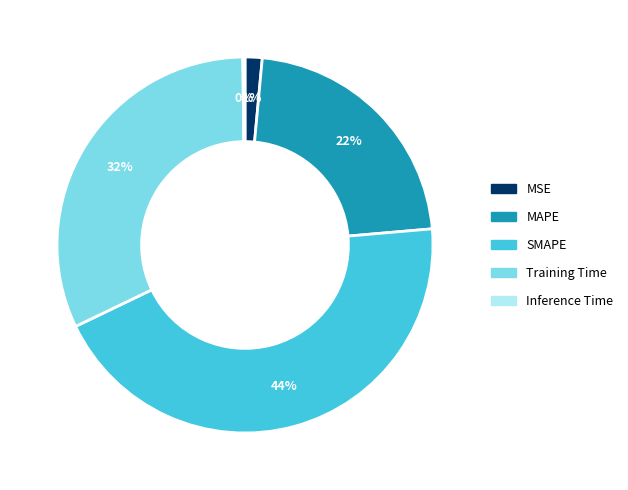

Which category has the biggest portion of the pie?

SMAPE